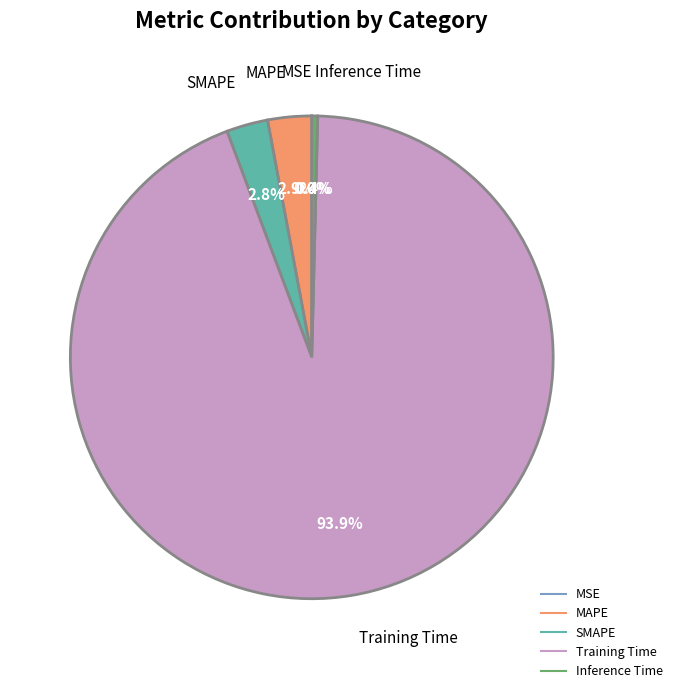

What portion of the pie excludes Training Time?

6.1%